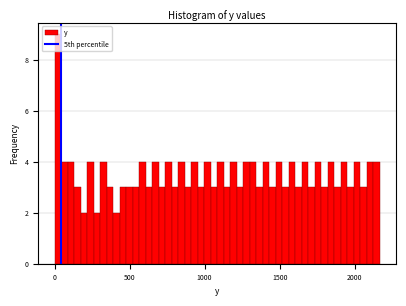

Around what value on the x-axis is the tallest bar? Give the approximate position of its centre, as read against the axis.

0